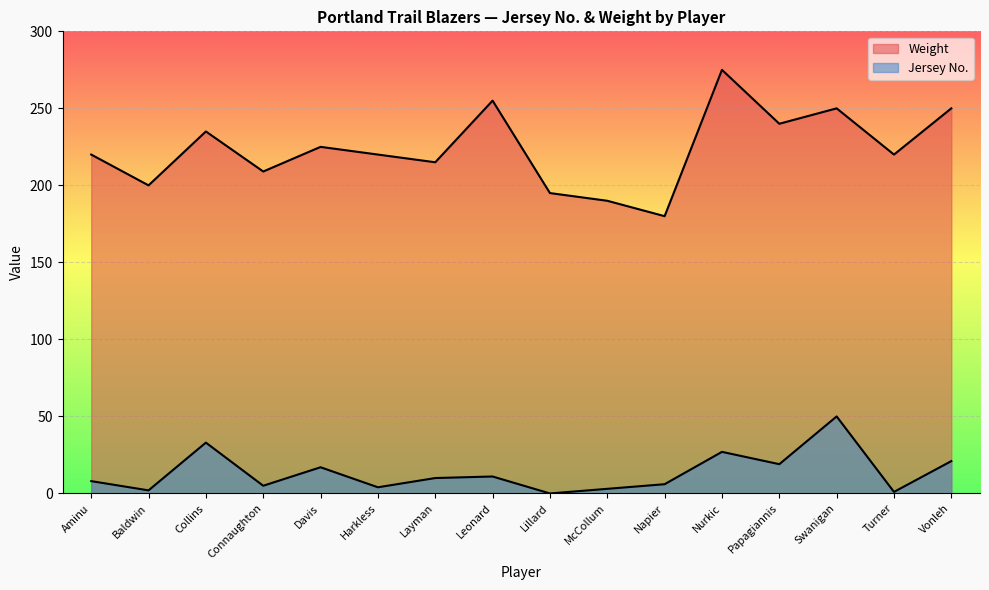

At how many categories does at least one series exceed 41?

16